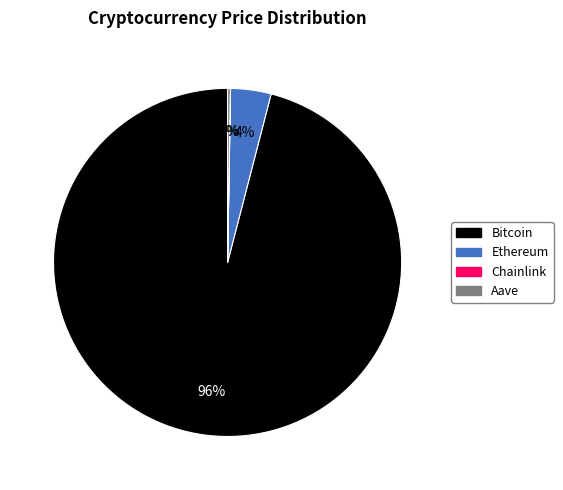

To the nearest percent, what is the difference between the largest and smallest slice percentages?

96%